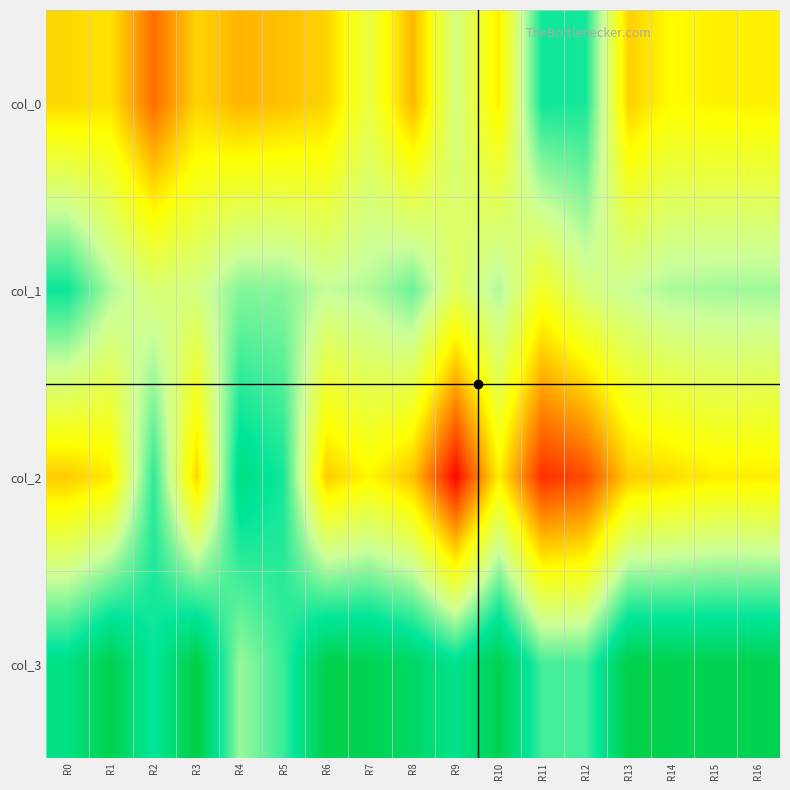

How many data points does each series have?

17